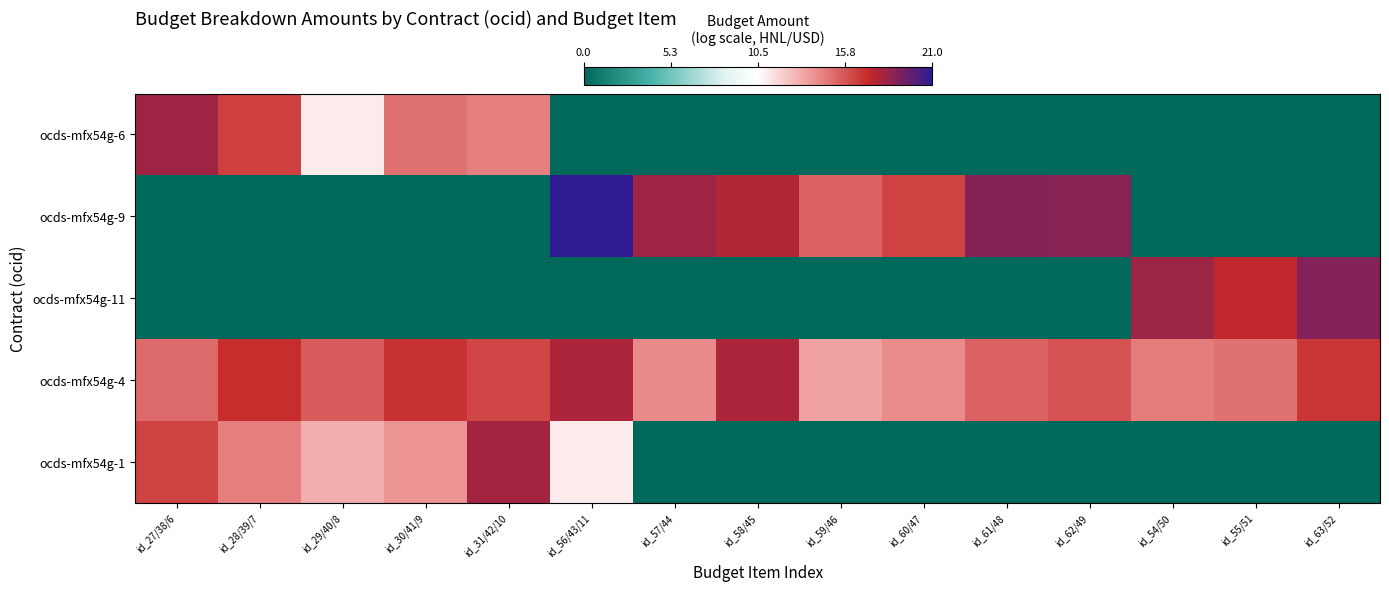

How many data points in ocds-mfx54g-4 are above 15?

10